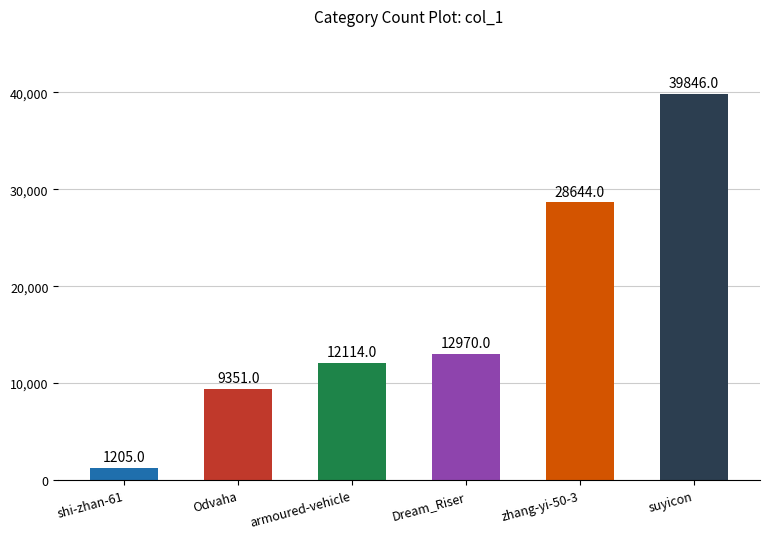

Reading left to right, list all the values displayed in this chart.

shi-zhan-61=1205	Odvaha=9351	armoured-vehicle=12114	Dream_Riser=12970	zhang-yi-50-3=28644	suyicon=39846